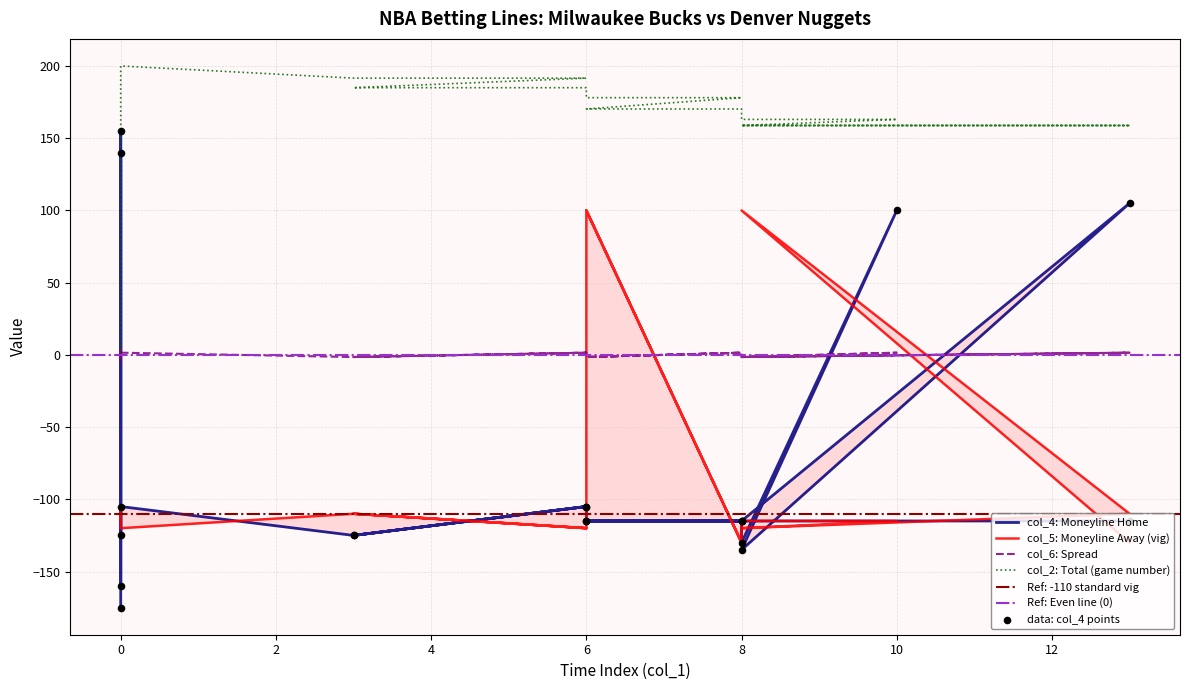

Which series has the widest spread of Y values?

col_4